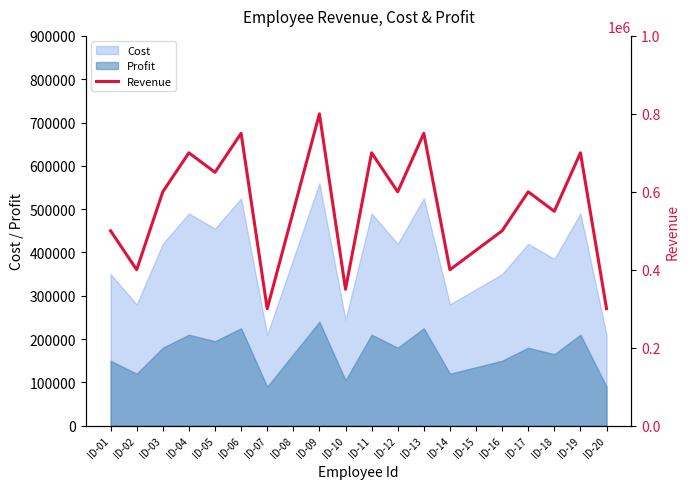

Is it true that the value at ID-12 is 600000?

True